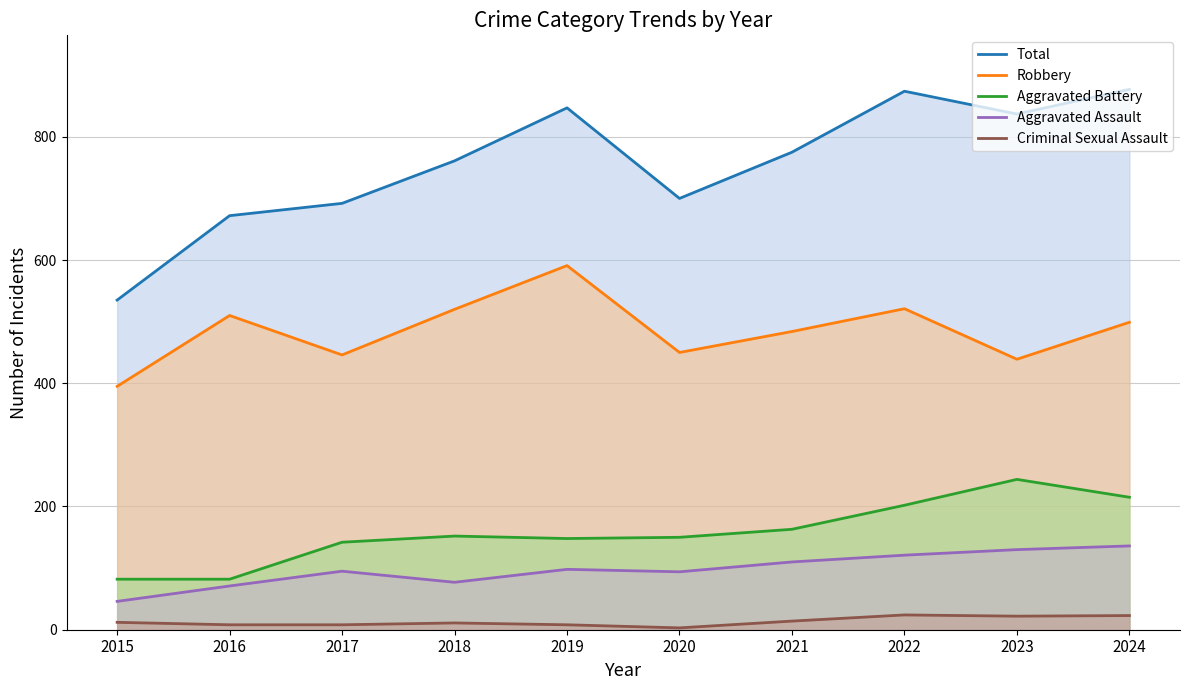

At which category does Aggravated Battery reach its first local peak?

2018